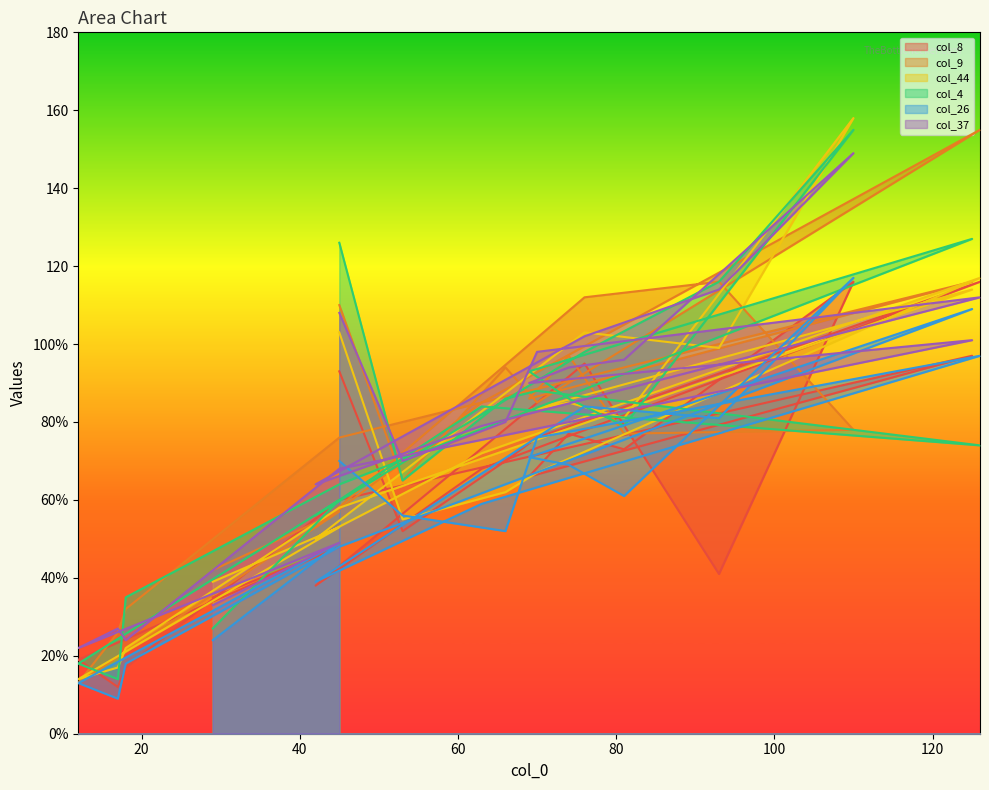

The col_26 series shows 49 at 45. True or false?

False